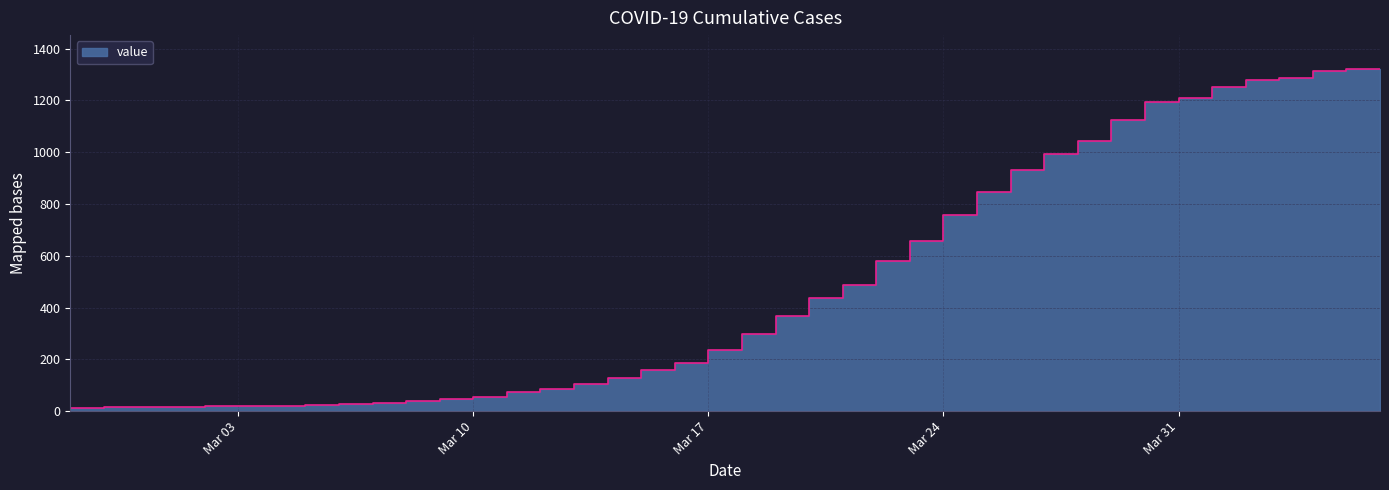

Which has a higher value, 2020-04-05 or 2020-03-09?

2020-04-05